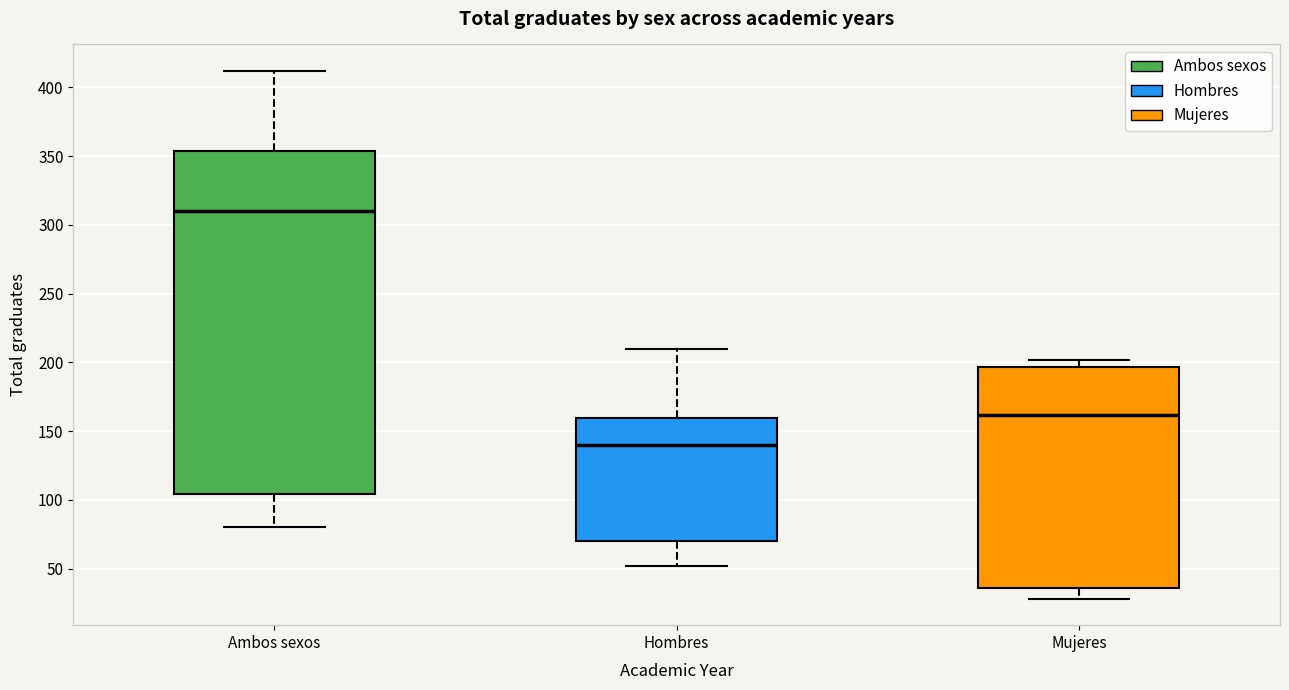

Reading left to right, read every box against the y-axis: the position of its median line, the range the box covers, and the ends of its whiskers. The values are not printed on the chart, so give them approximately, as read against the axis.

Ambos sexos: median 310, box 105 to 355, whiskers 80 to 410
Hombres: median 140, box 70 to 160, whiskers 50 to 210
Mujeres: median 160, box 35 to 195, whiskers 30 to 200